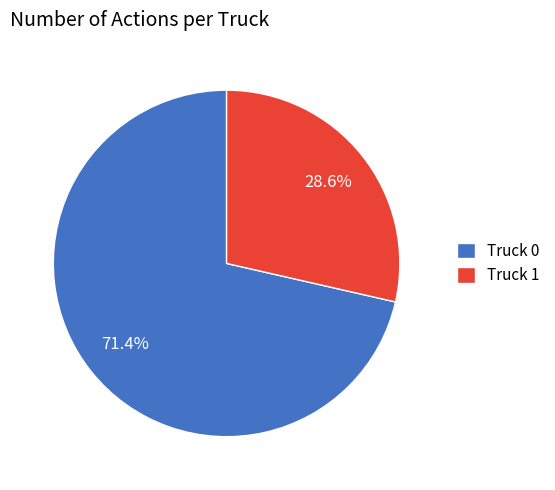

The Truck 1 slice represents 14% of the pie. True or false?

False